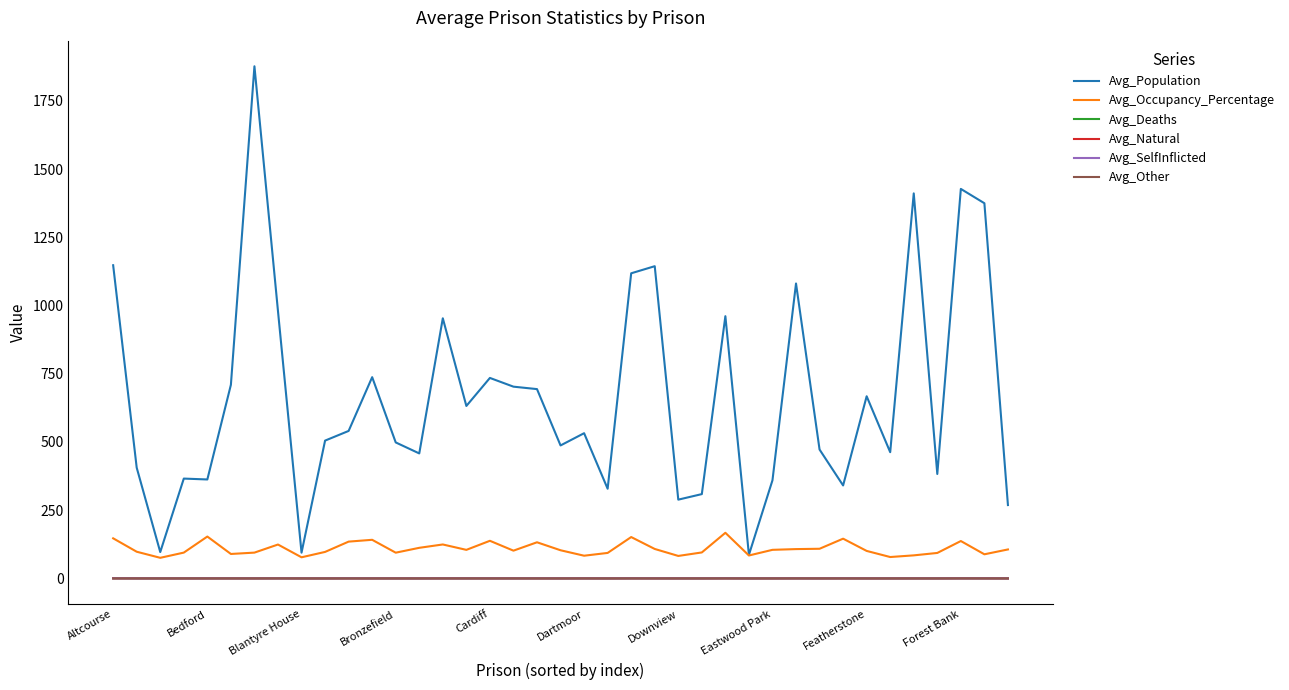

True or false: Avg_Deaths and Avg_Occupancy_Percentage intersect in this chart.

False